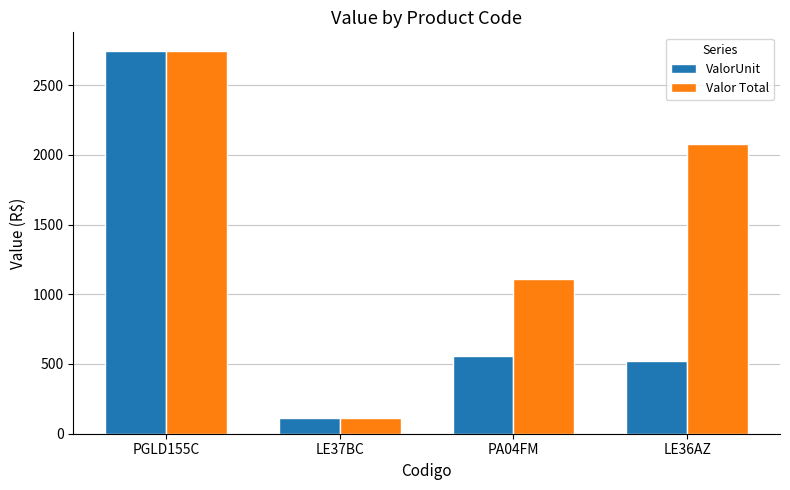

What position from the left is PGLD155C?

1